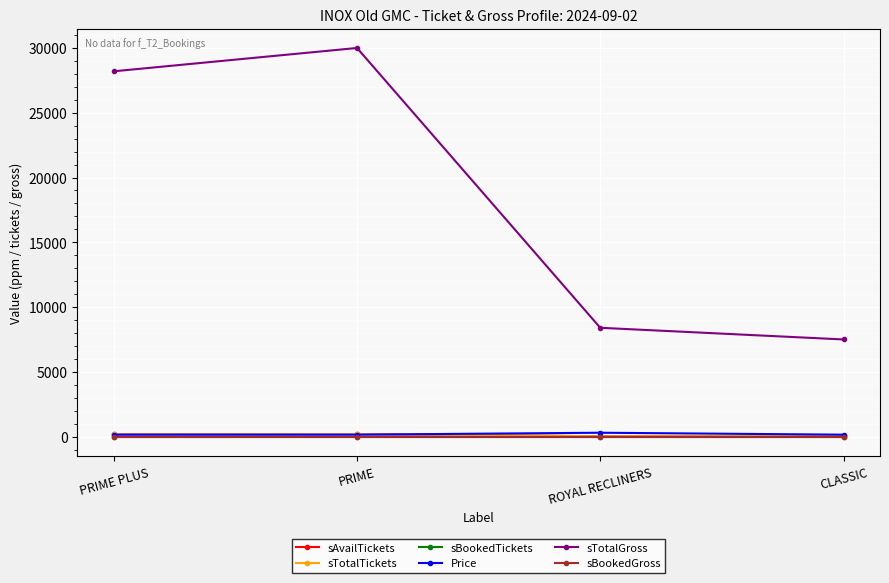

Reading right to left, transcribe all the data shown in this chart.

sAvailTickets: CLASSIC=50	ROYAL RECLINERS=28	PRIME=200	PRIME PLUS=188
sTotalTickets: CLASSIC=50	ROYAL RECLINERS=28	PRIME=200	PRIME PLUS=188
sBookedTickets: CLASSIC=0	ROYAL RECLINERS=0	PRIME=0	PRIME PLUS=0
Price: CLASSIC=150	ROYAL RECLINERS=300	PRIME=150	PRIME PLUS=150
sTotalGross: CLASSIC=7500	ROYAL RECLINERS=8400	PRIME=30000	PRIME PLUS=28200
sBookedGross: CLASSIC=0	ROYAL RECLINERS=0	PRIME=0	PRIME PLUS=0